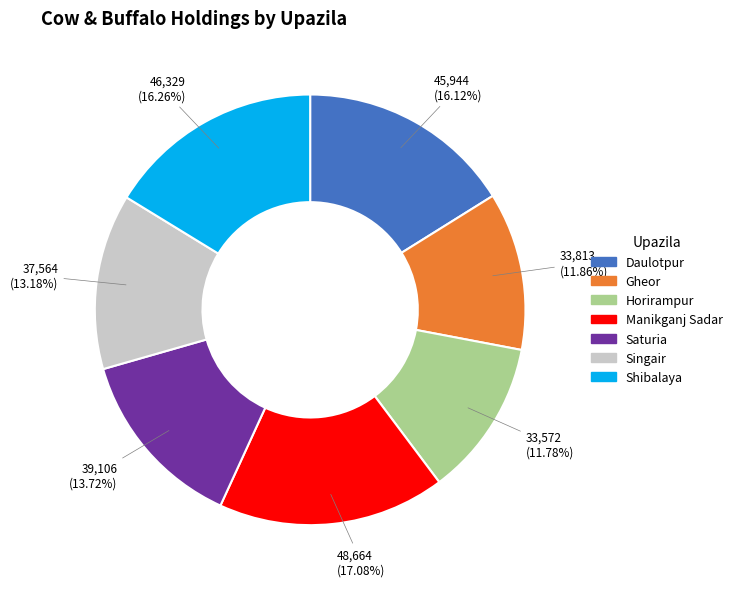

Between Gheor and Daulotpur, which is larger?

Daulotpur